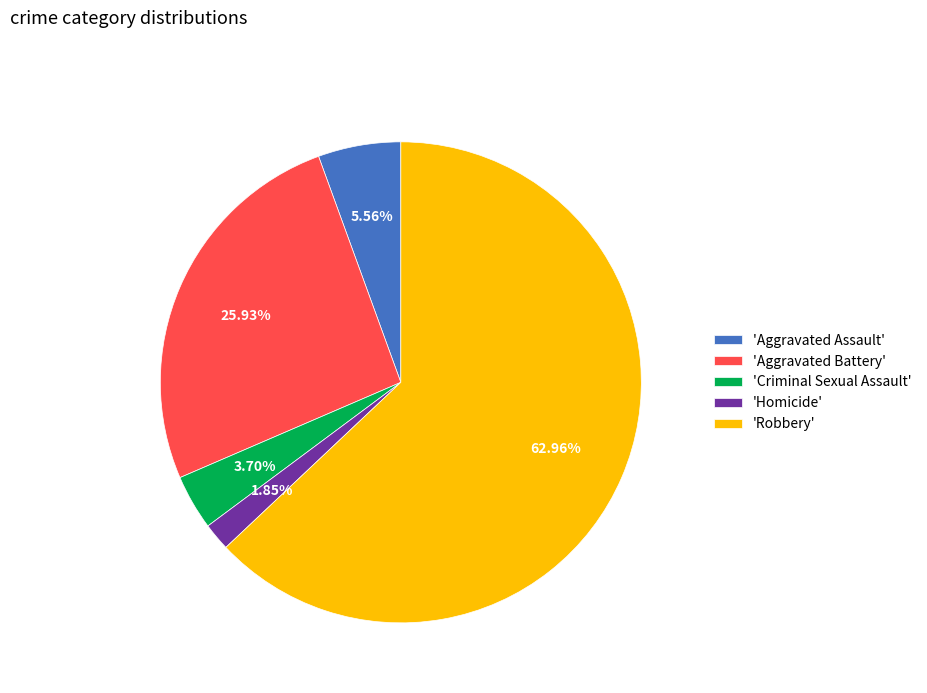

Do 'Homicide' and 'Criminal Sexual Assault' together represent more than half of the pie?

No